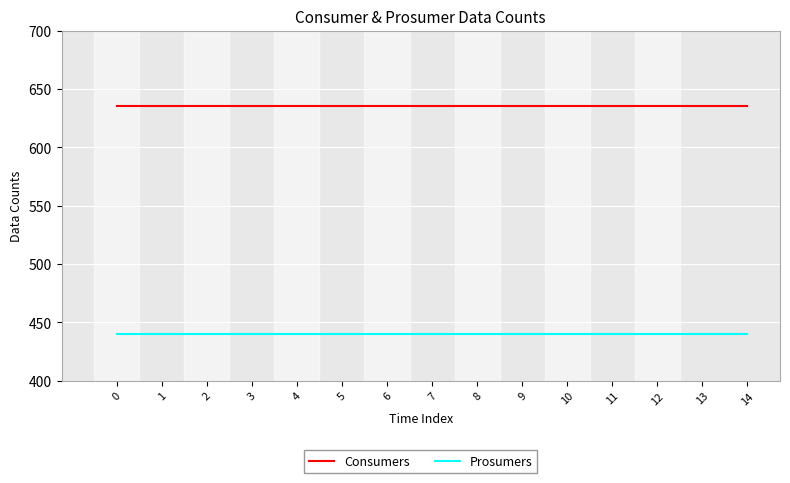

How many lines are shown in the chart?

2